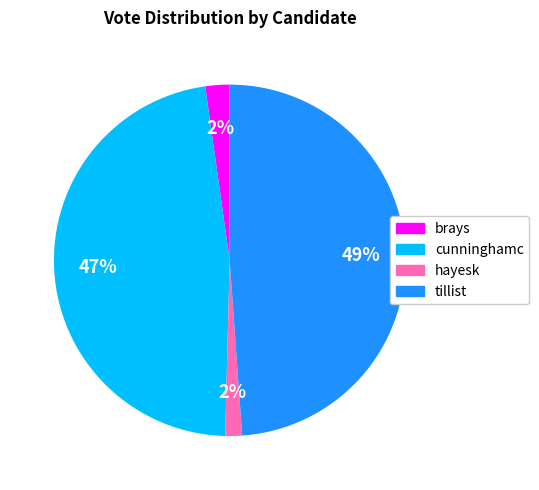

True or false: tillist accounts for 56% of the total.

False